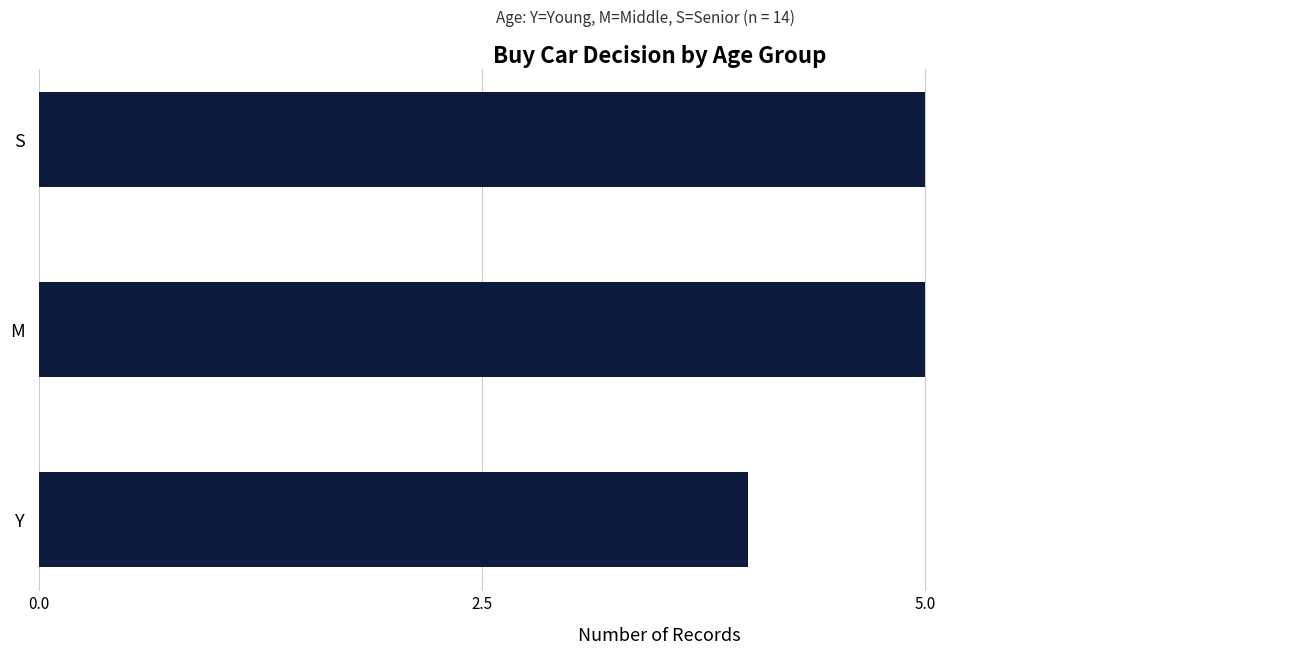

The value at M is 9. True or false?

False